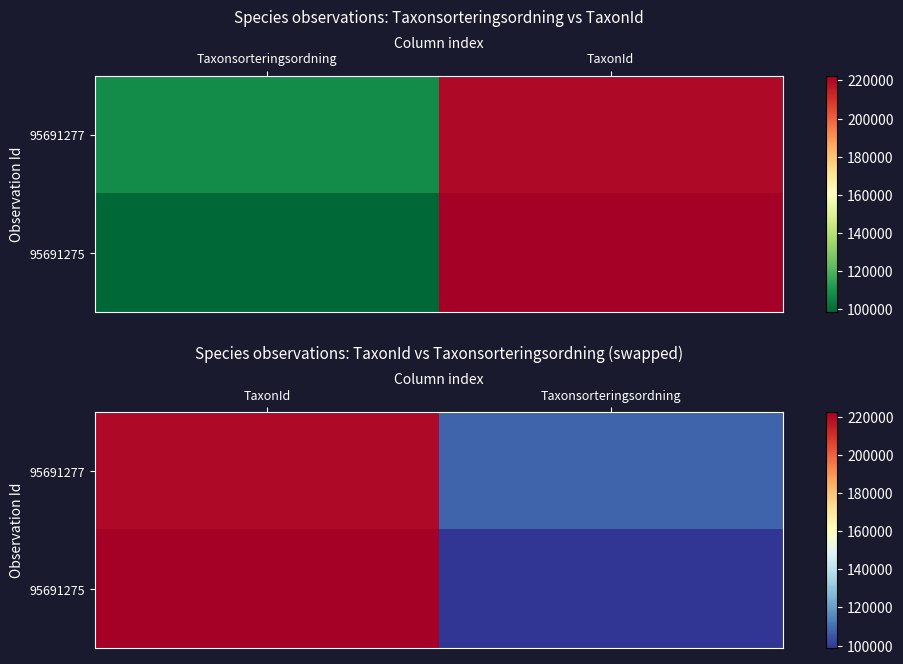

The 95691275 series shows 66633 at Taxonsorteringsordning. True or false?

False